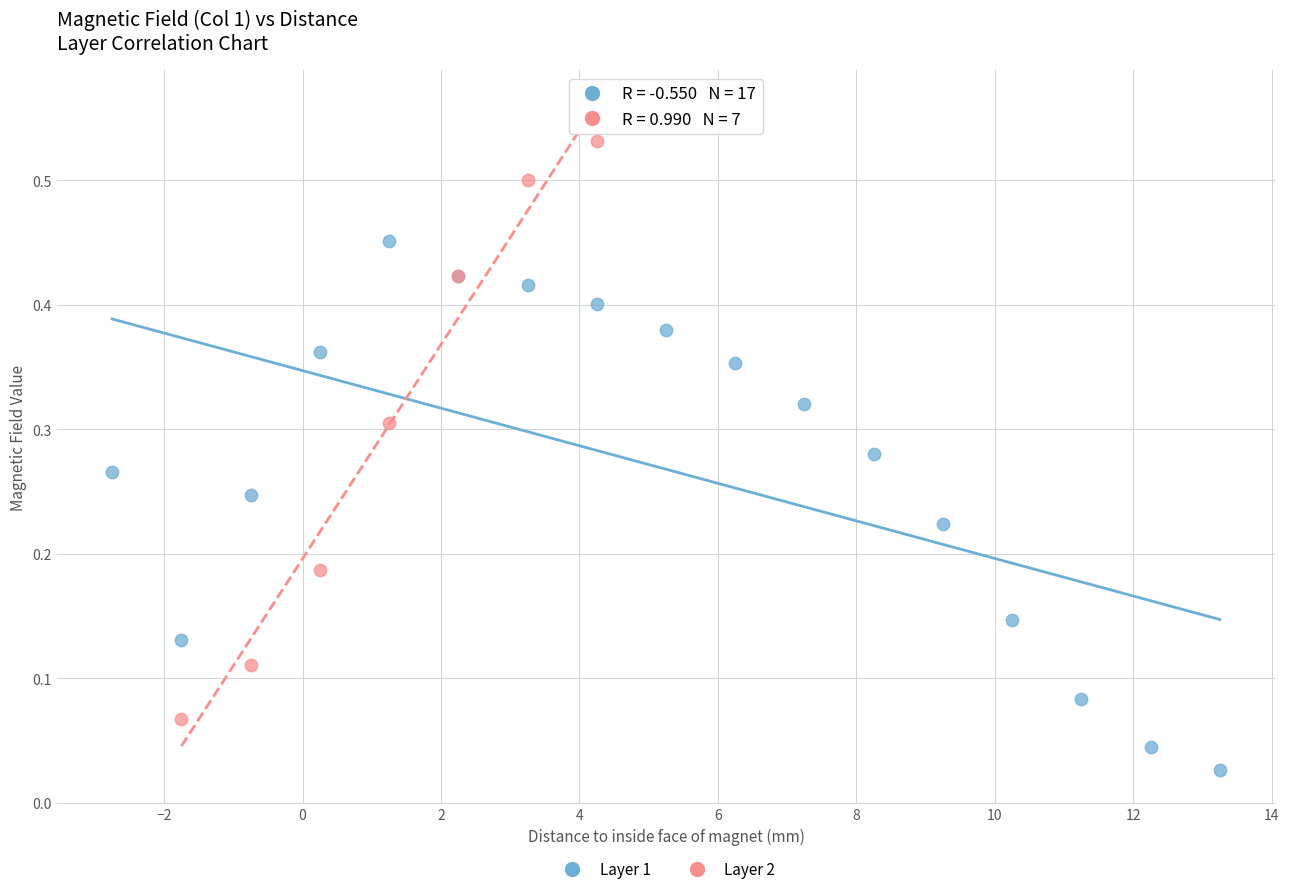

What are all the series names shown in the legend?

Layer 1, Layer 2